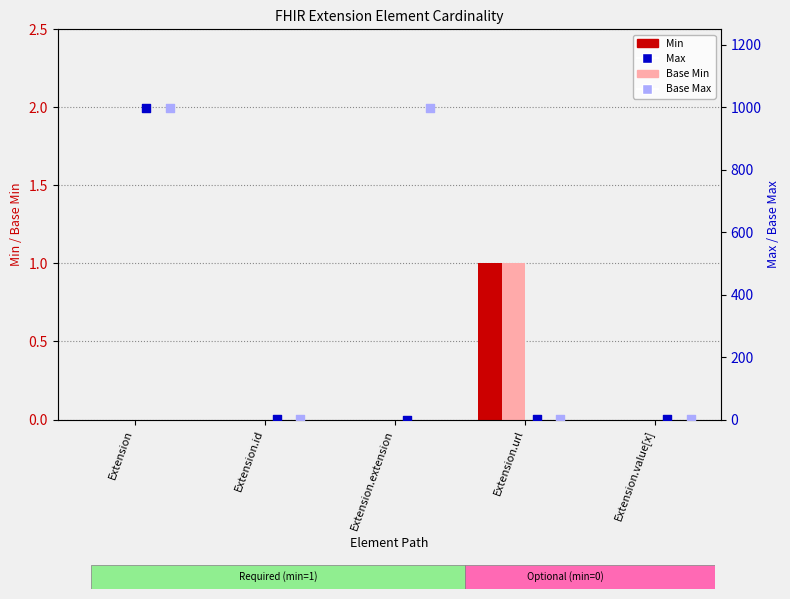

What are all the series names shown in the legend?

Min, Base Min, Max, Base Max